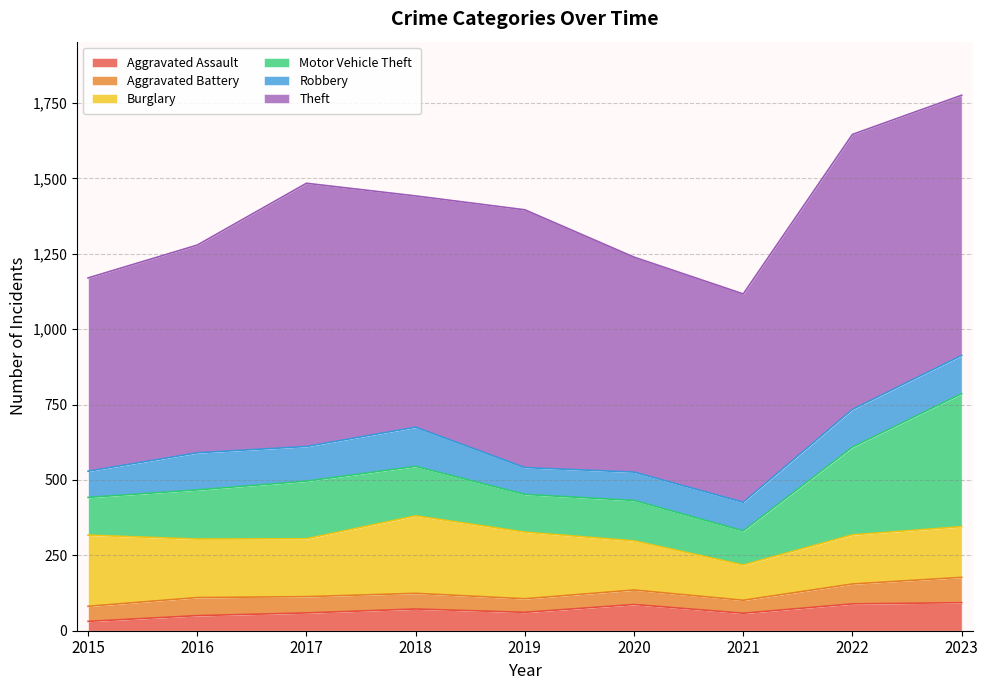

True or false: Aggravated Assault and Motor Vehicle Theft intersect in this chart.

False